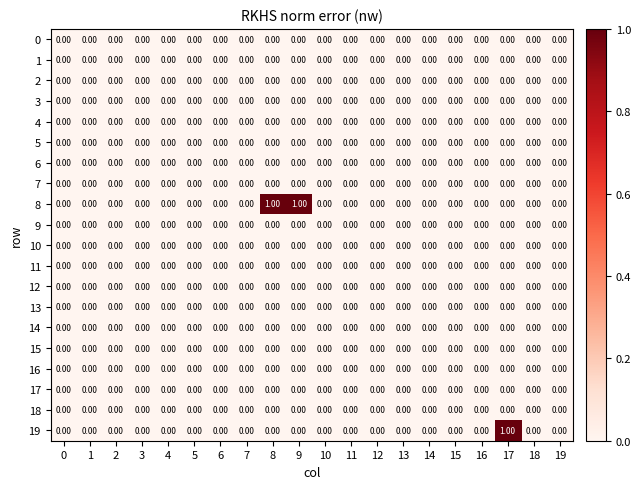

Which series has the largest total across all categories?

8